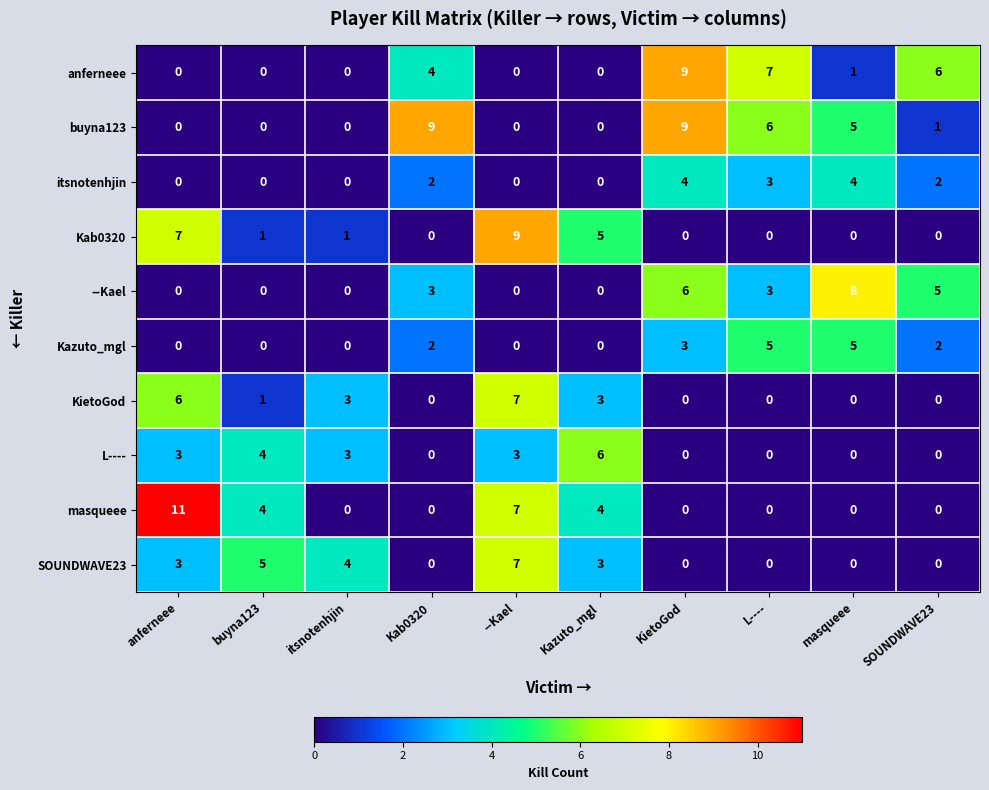

Count the buyna123 values in the range 0 to 6.

8